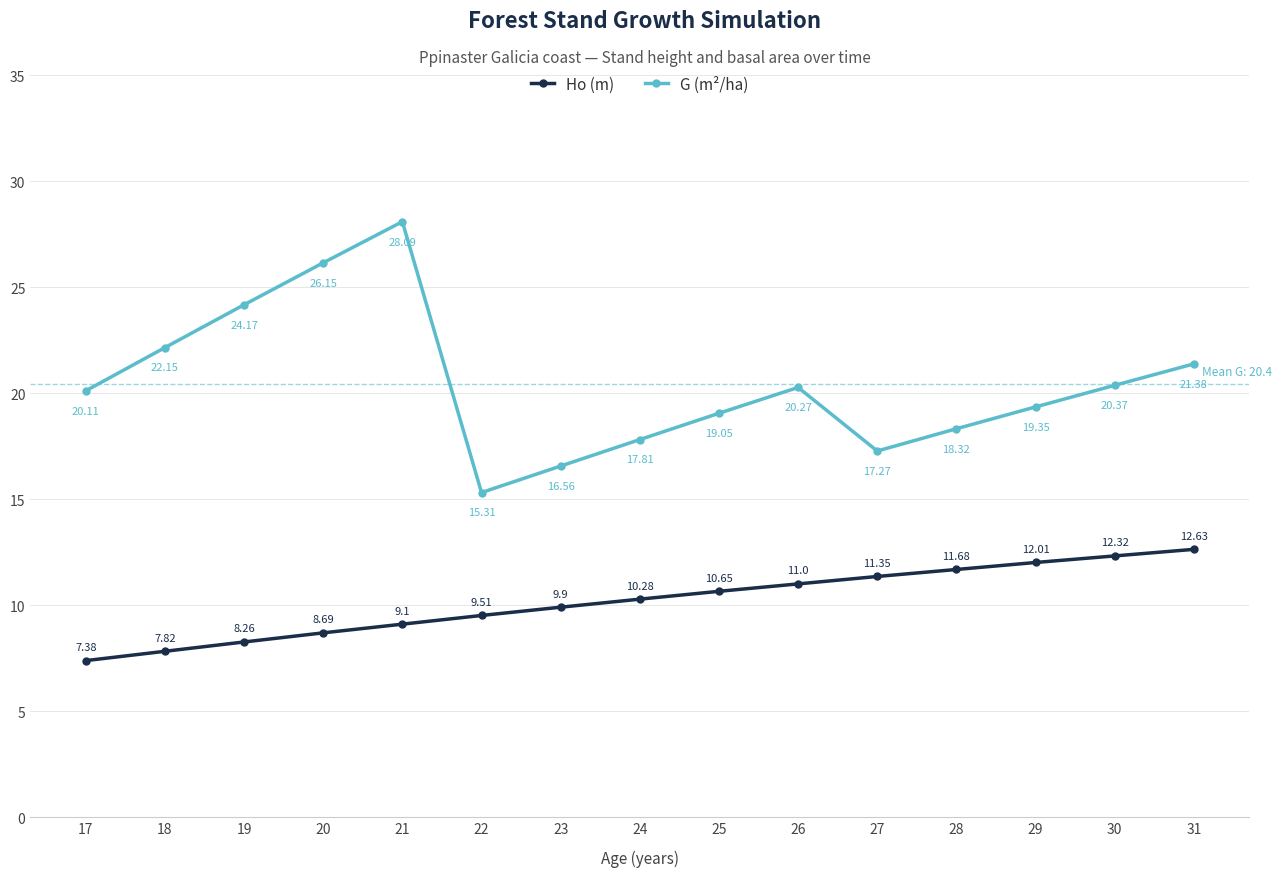

Does the chart have visible grid lines?

Yes